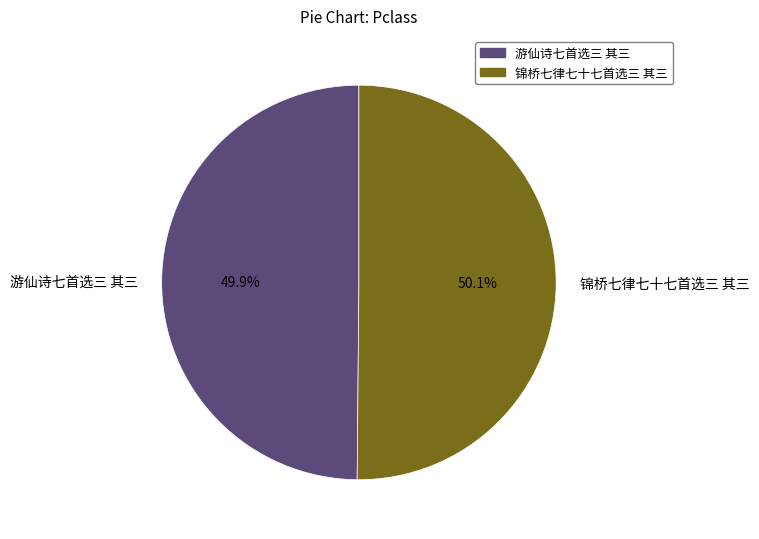

What is the ratio of the value at 游仙诗七首选三 其三 to the value at 锦桥七律七十七首选三 其三?

1.0